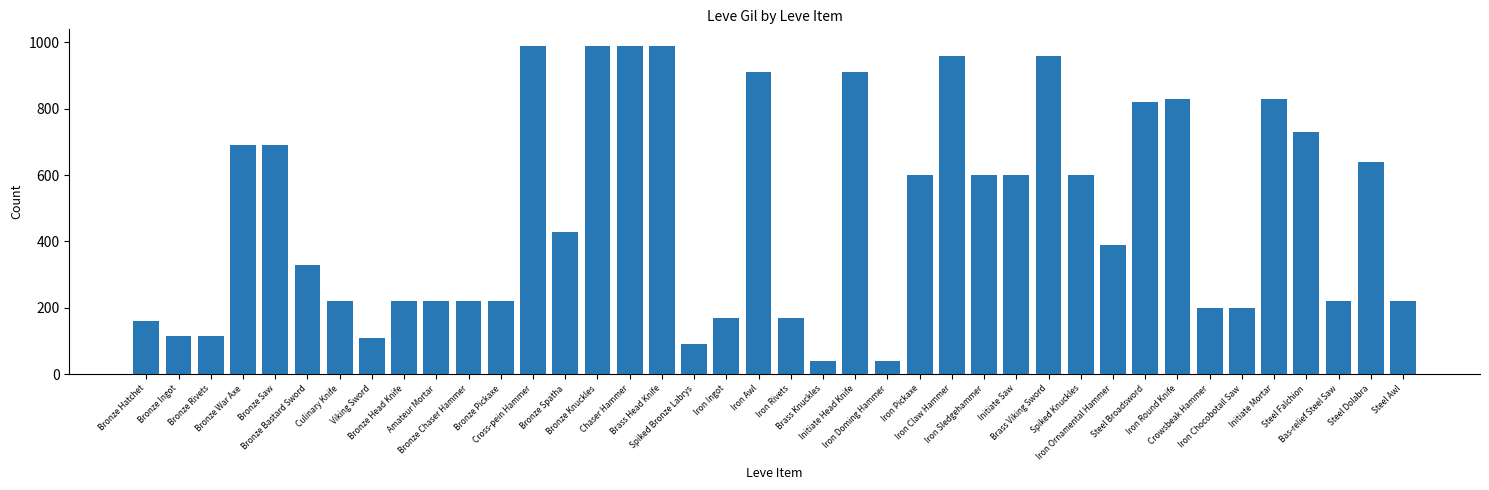

What is the label of the 5th bar from the right?

Initiate Mortar